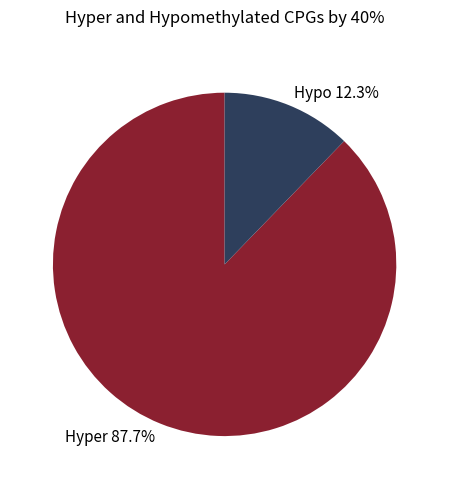

How many slices are in this pie chart?

2